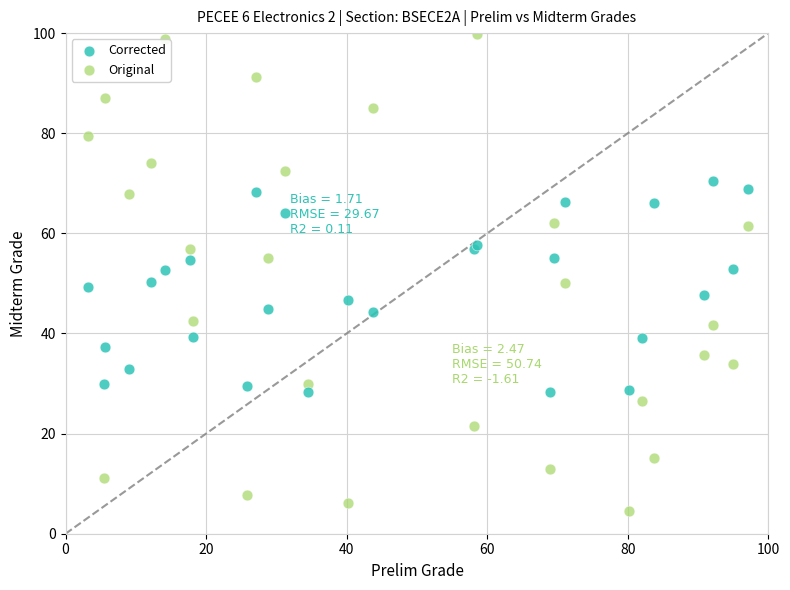

Which series contains the lowest Y value?

Original